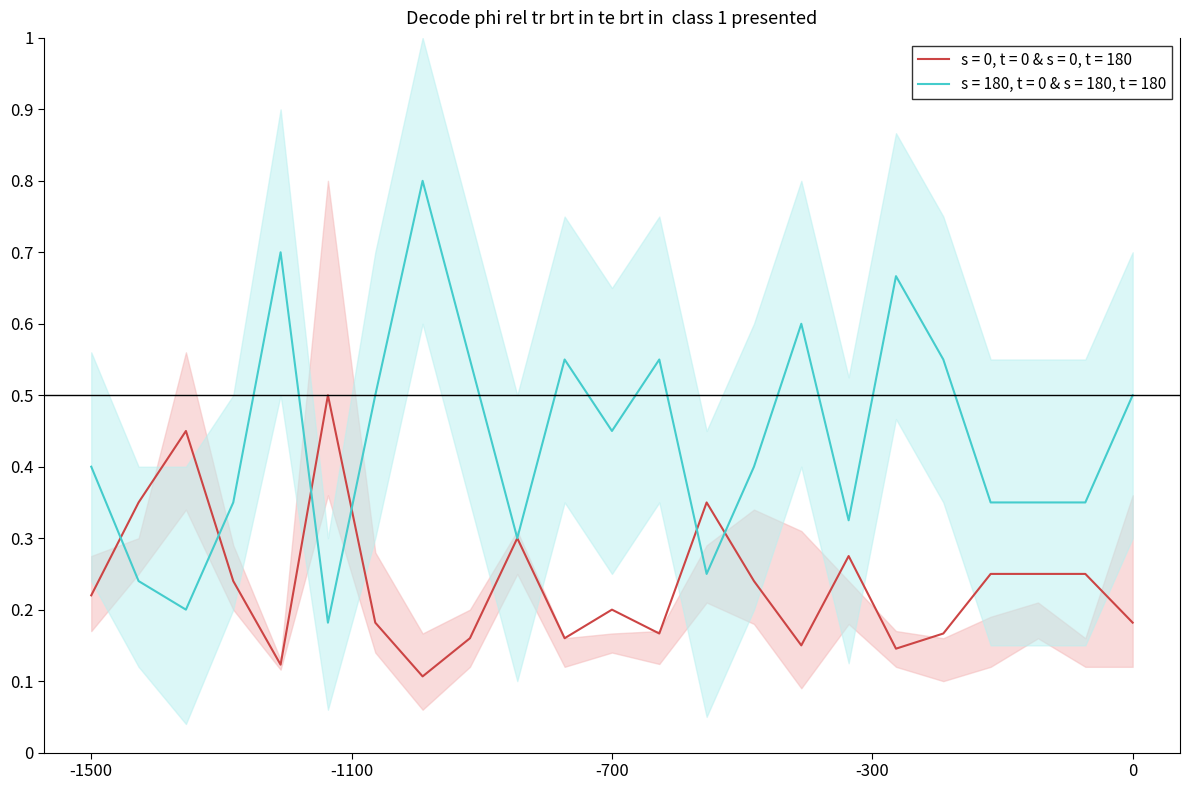

Reading left to right, list all the values displayed in this chart.

s = 0, t = 0 & s = 0, t = 180: 0.2	0.3	0.5	0.2	0.1	0.5	0.2	0.1	0.2	0.3	0.2	0.2	0.2	0.3	0.2	0.1	0.3	0.1	0.2	0.2	0.2	0.2	0.2
s = 180, t = 0 & s = 180, t = 180: 0.4	0.2	0.2	0.3	0.7	0.2	0.5	0.8	0.6	0.3	0.6	0.5	0.6	0.2	0.4	0.6	0.3	0.7	0.6	0.3	0.3	0.3	0.5